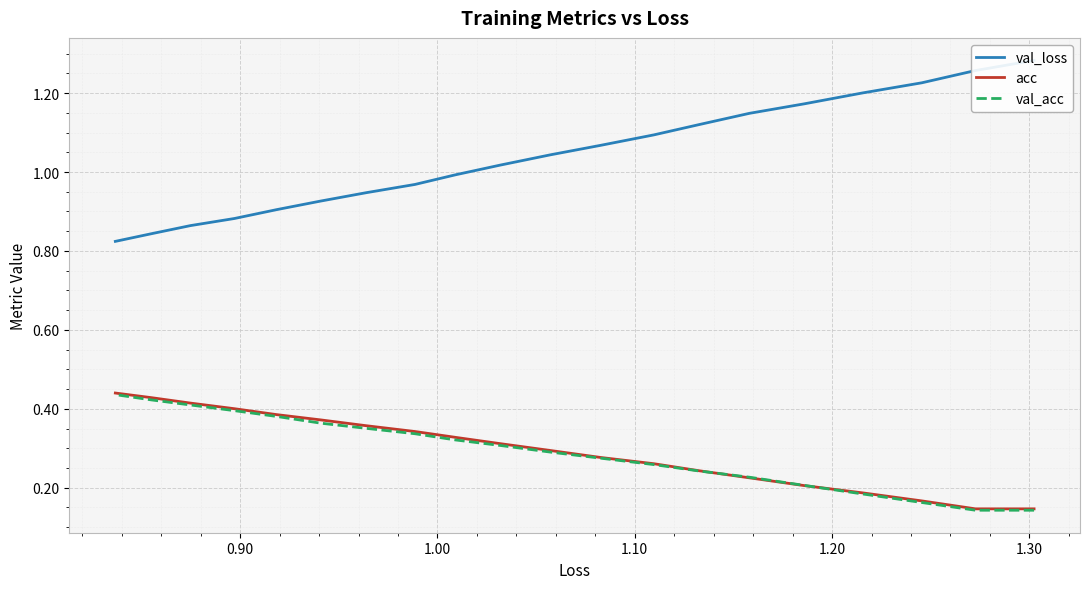

What is the sum of all acc values?

5.9